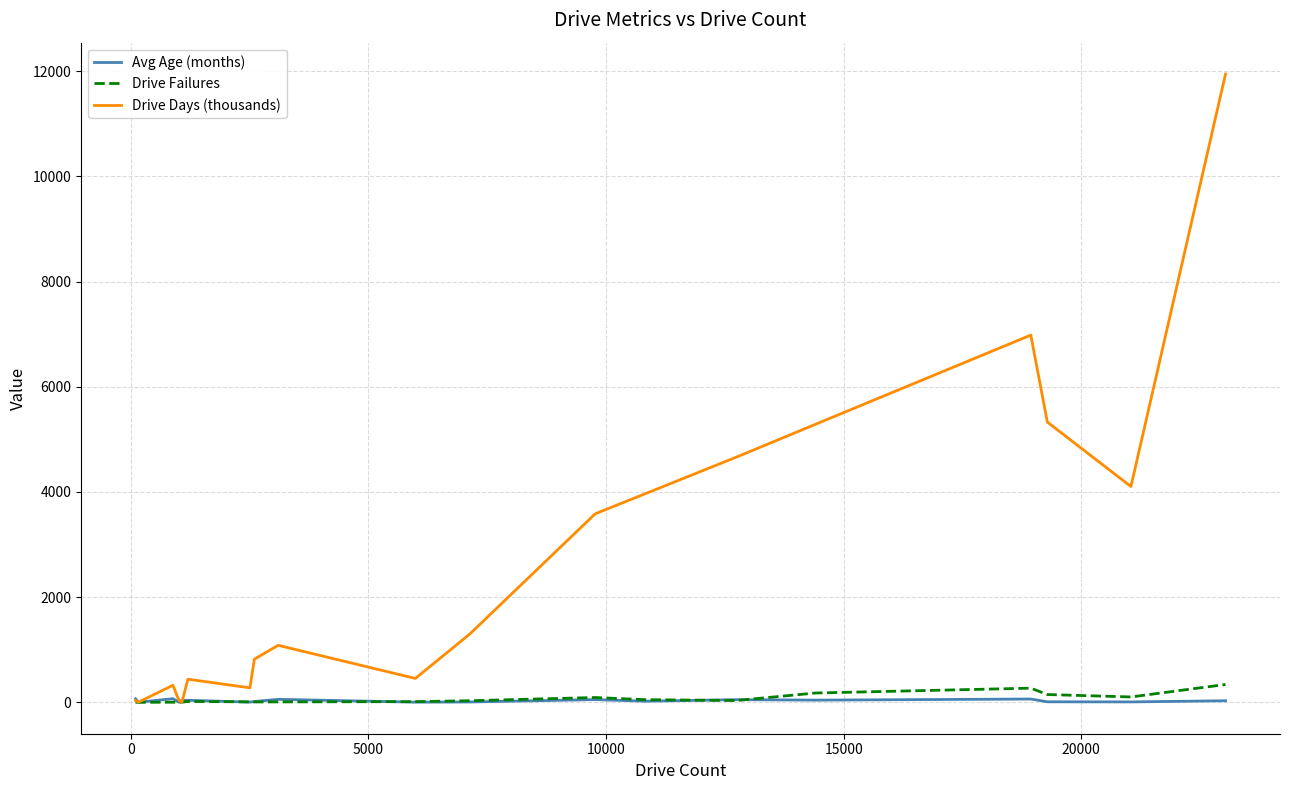

How many values in the Drive Days (thousands) series exceed 1083?

10